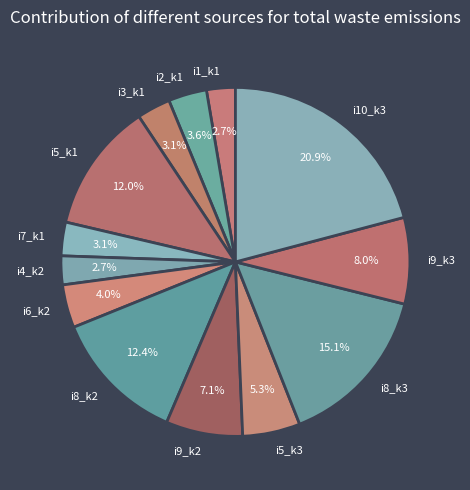

Is i7_k1 the majority of the pie?

No